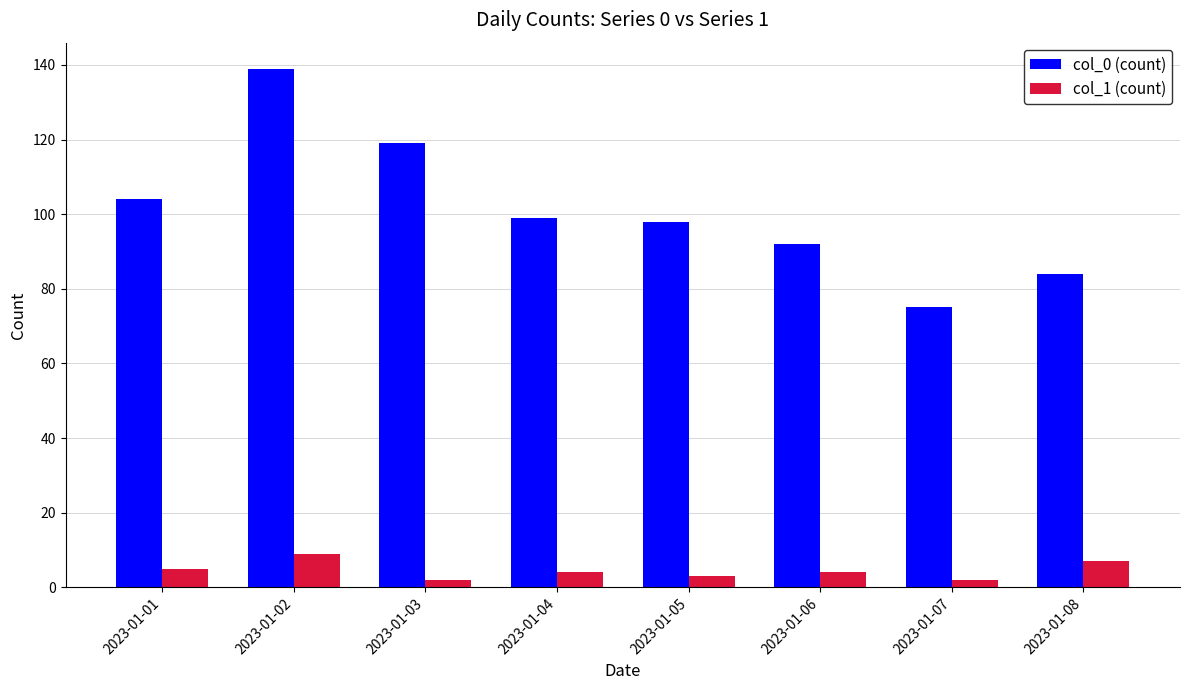

What are all the series names shown in the legend?

col_0 (count), col_1 (count)